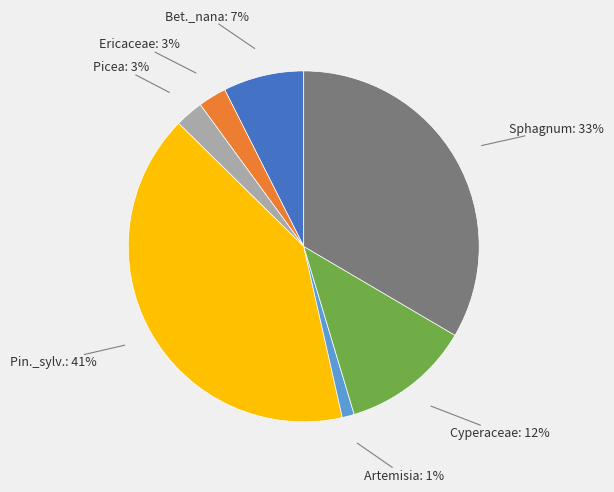

To the nearest percent, what is the difference between the Artemisia and Pin._sylv. slice percentages?

40%